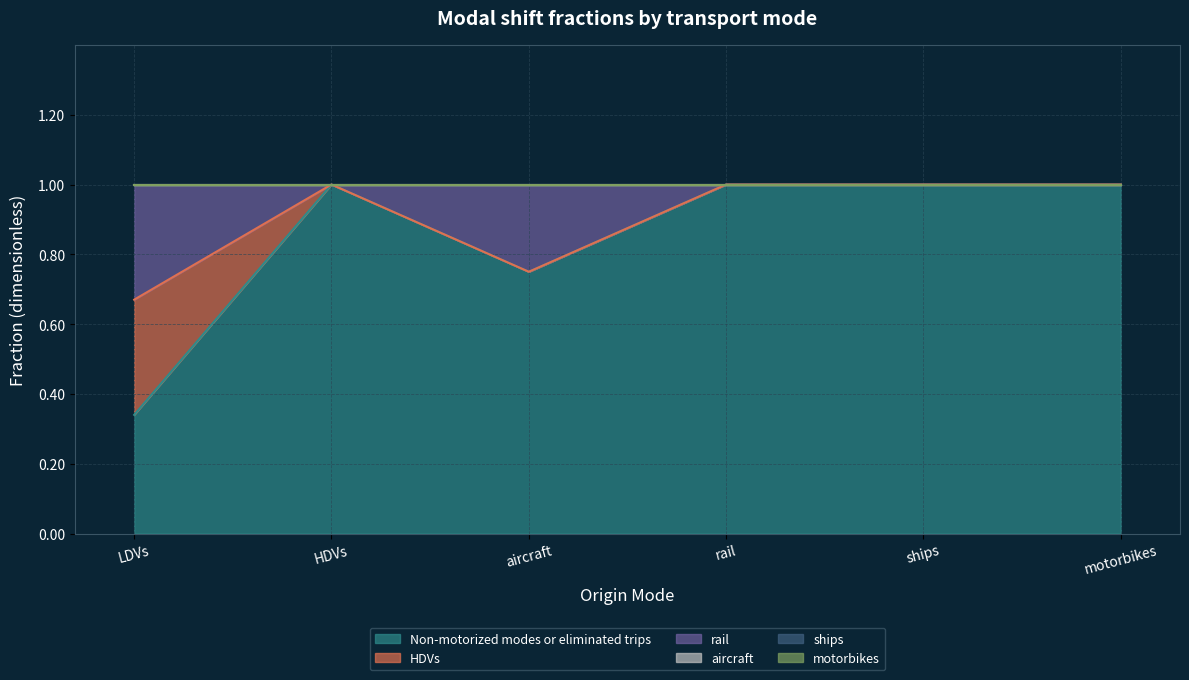

Is it true that rail equals 0.2 at HDVs?

False